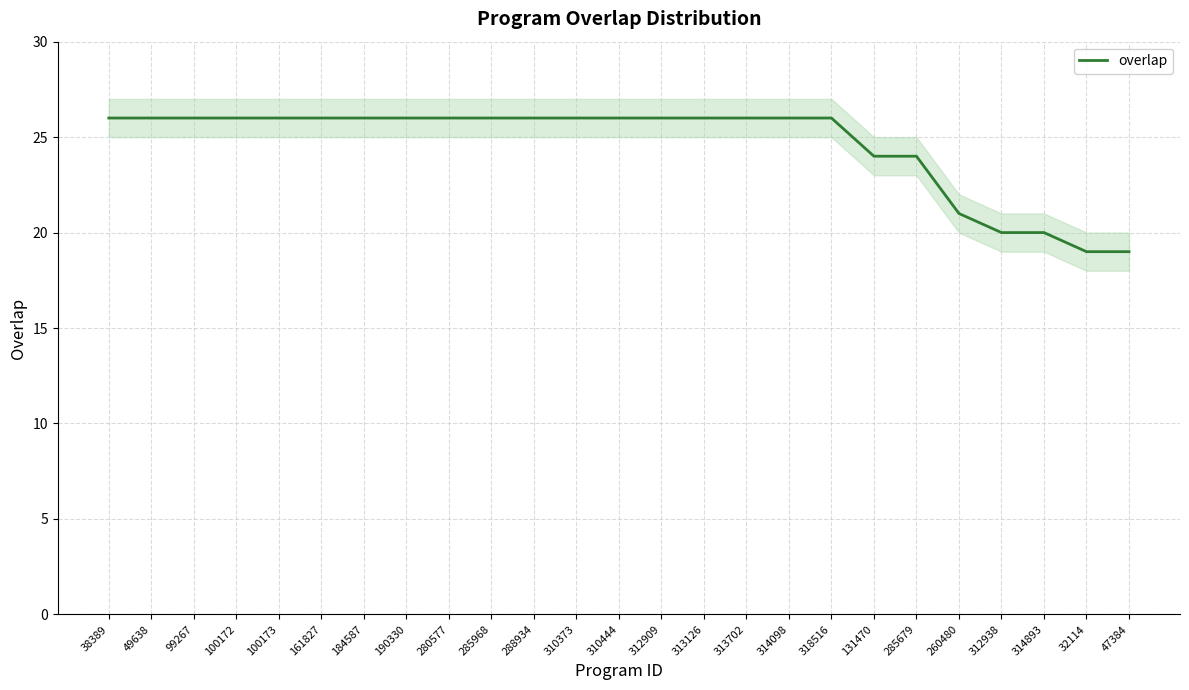

At which label is the value closest to 22?

260480